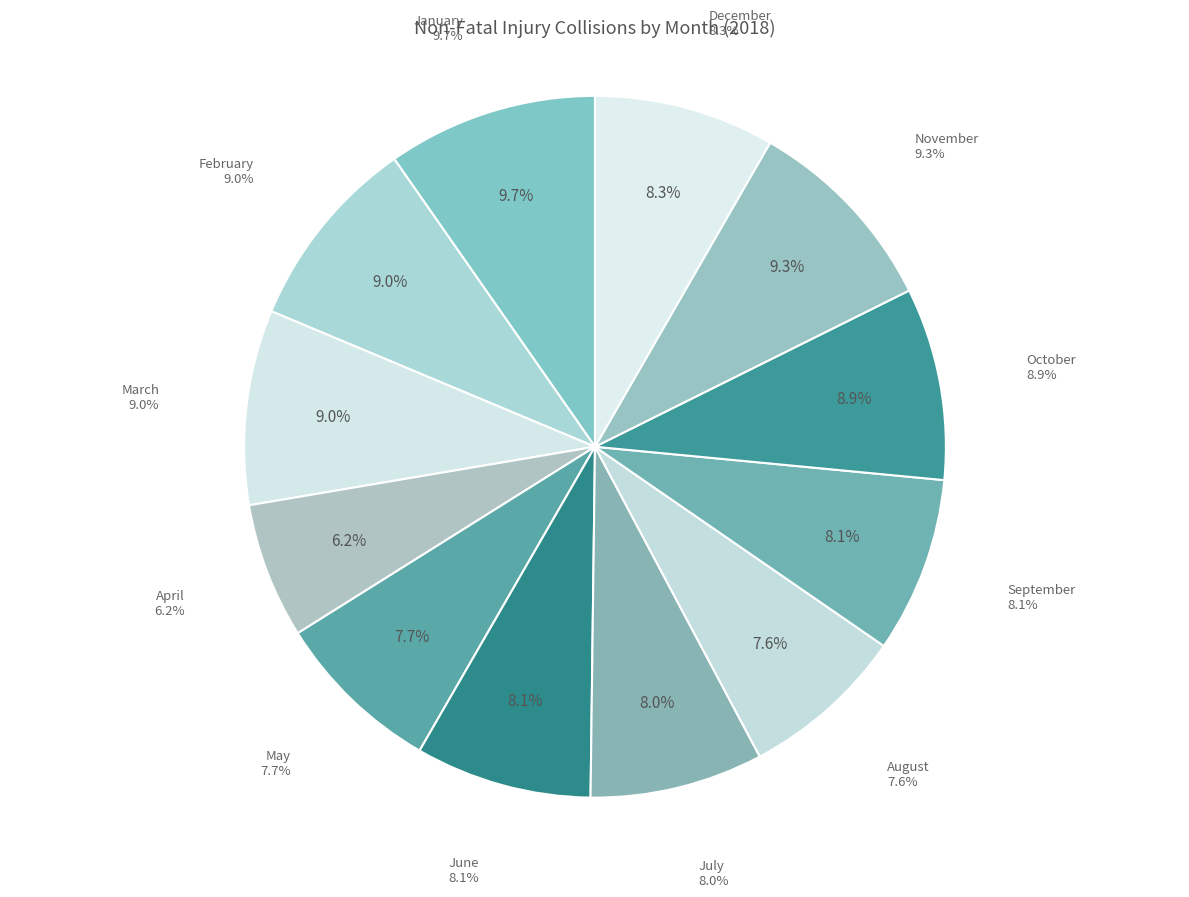

Which slice is the largest?

January